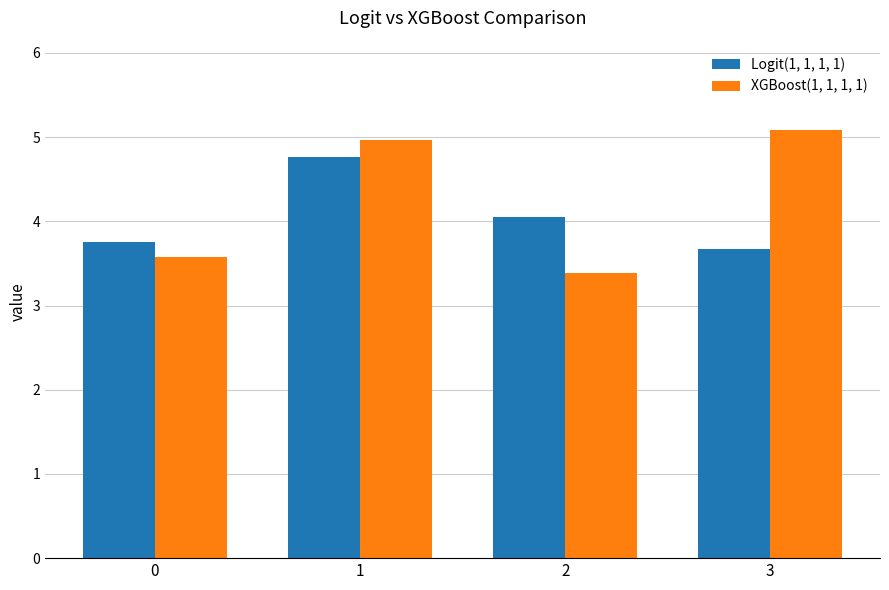

How many values in the XGBoost(1, 1, 1, 1) series exceed 4?

2